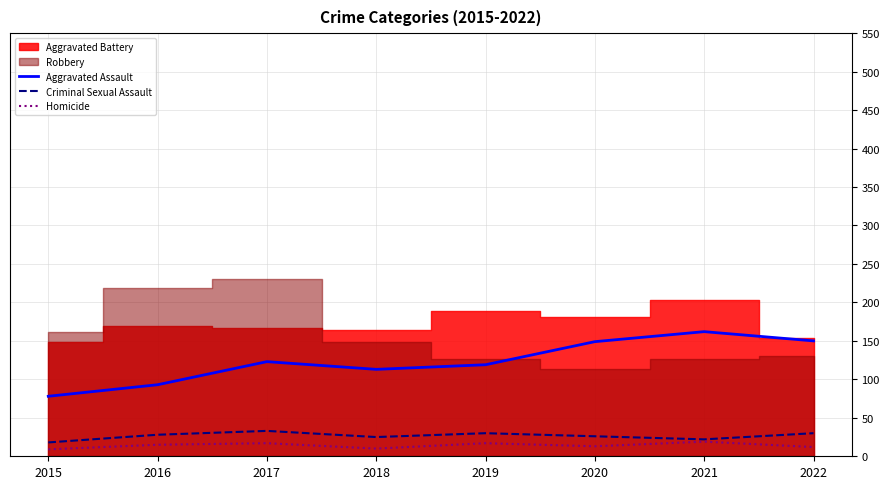

The value of Criminal Sexual Assault at 2022 is 30. True or false?

True